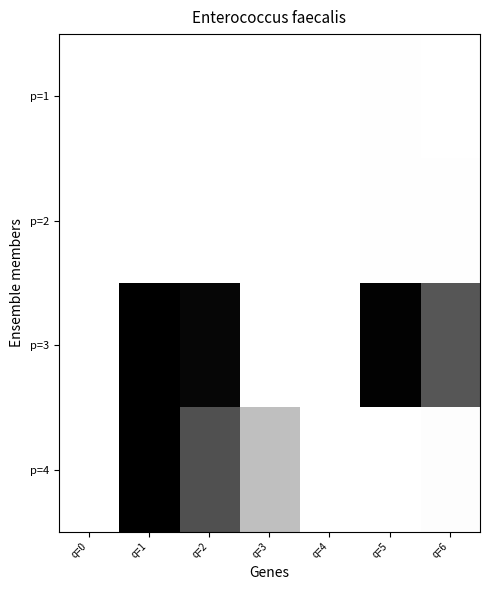

At how many categories does at least one series exceed 0?

7